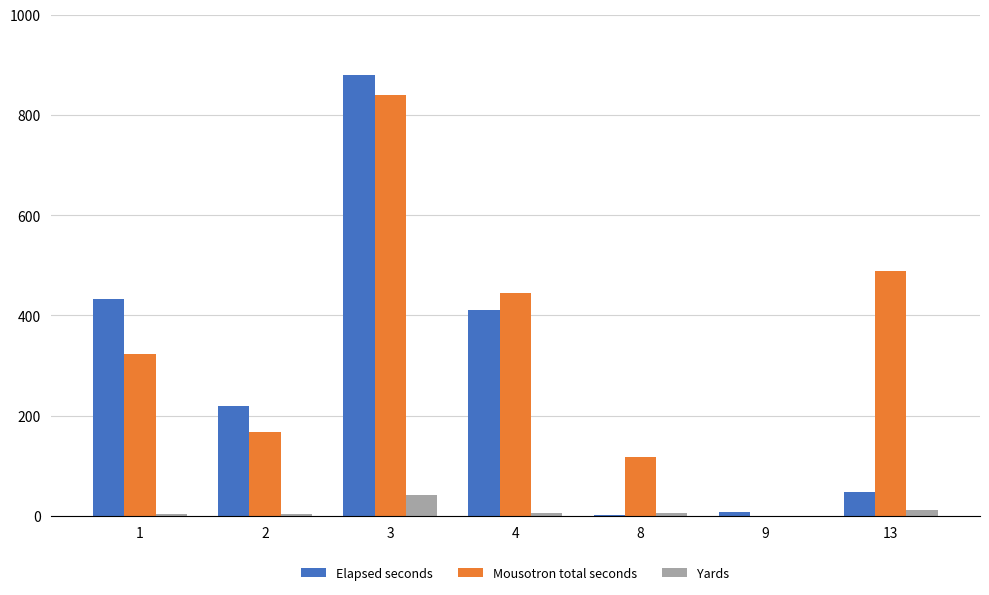

Does the chart contain stacked bars?

No